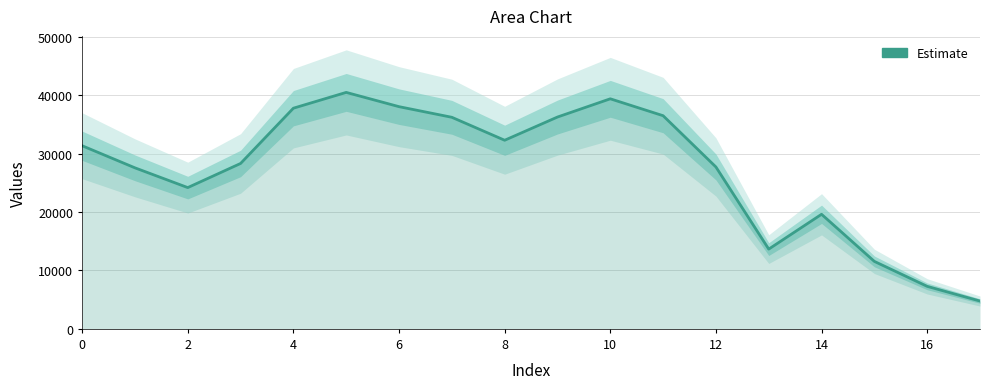

The value at 12 is 10331. True or false?

False